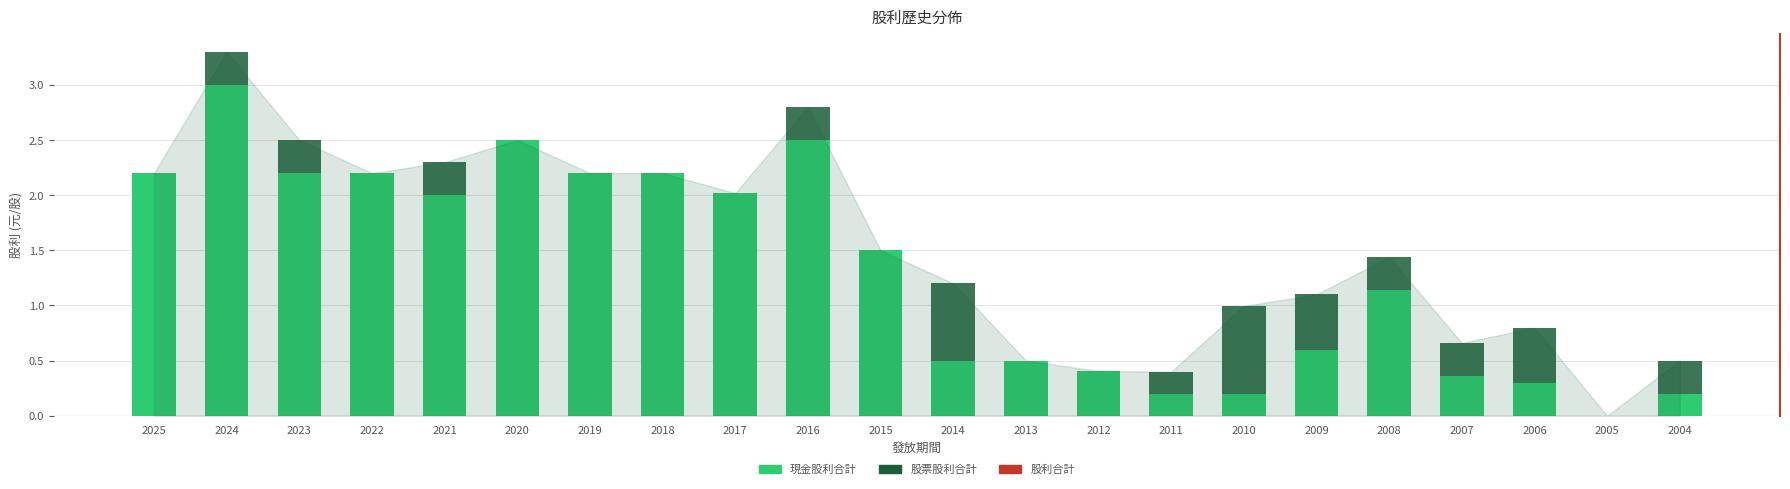

What is the maximum value for 現金股利合計?

3.0